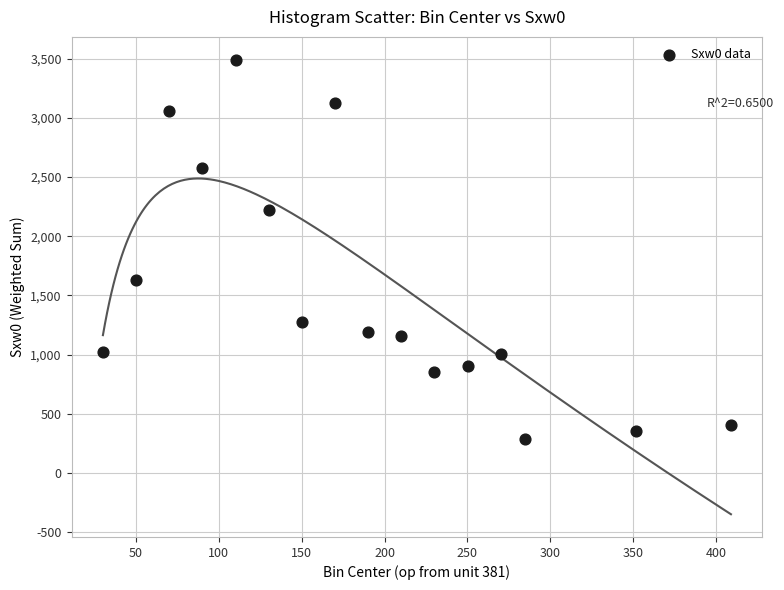

What Y value in the scatter plot is closest to 1888?

1629